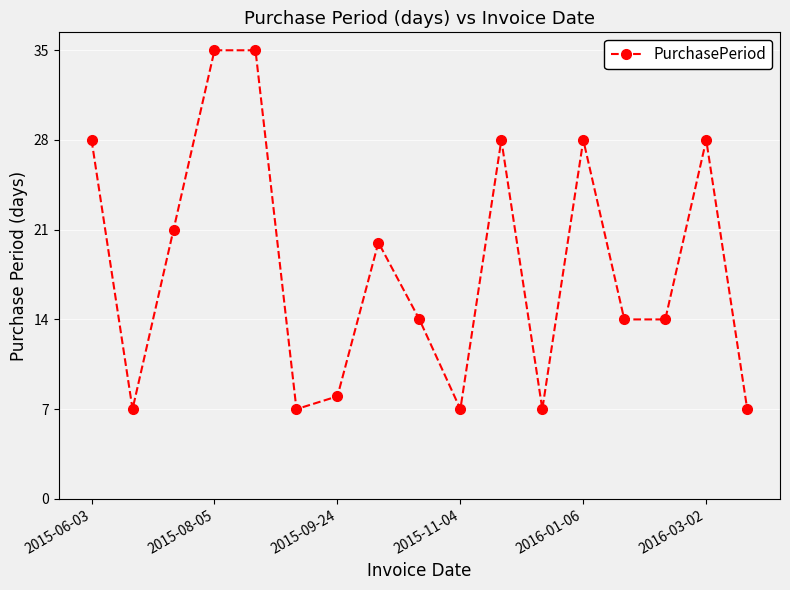

What is the difference between the maximum and second lowest values?

28